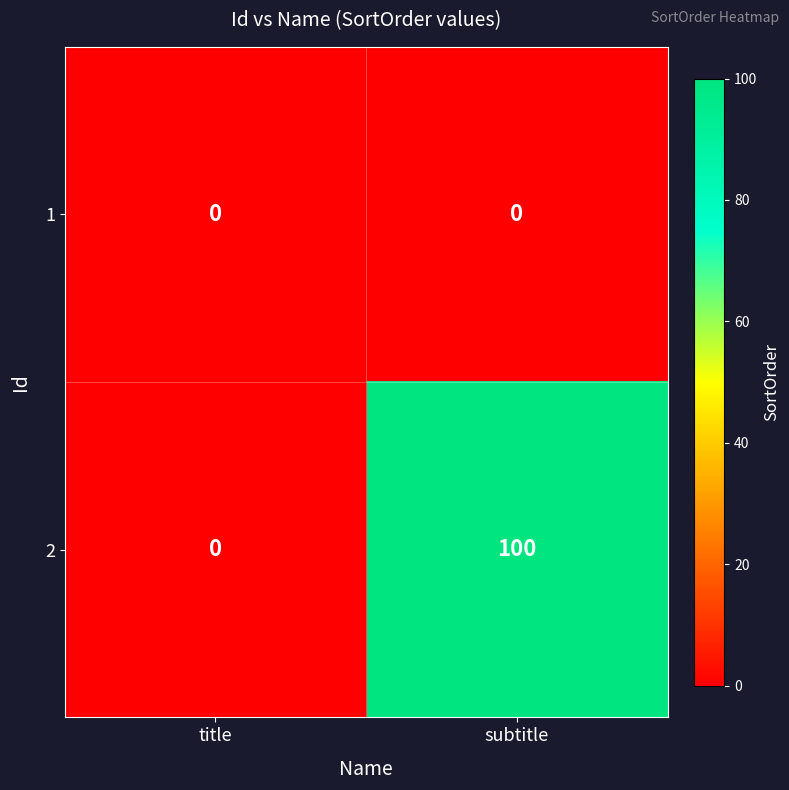

The value of 1 at title is 0. True or false?

True